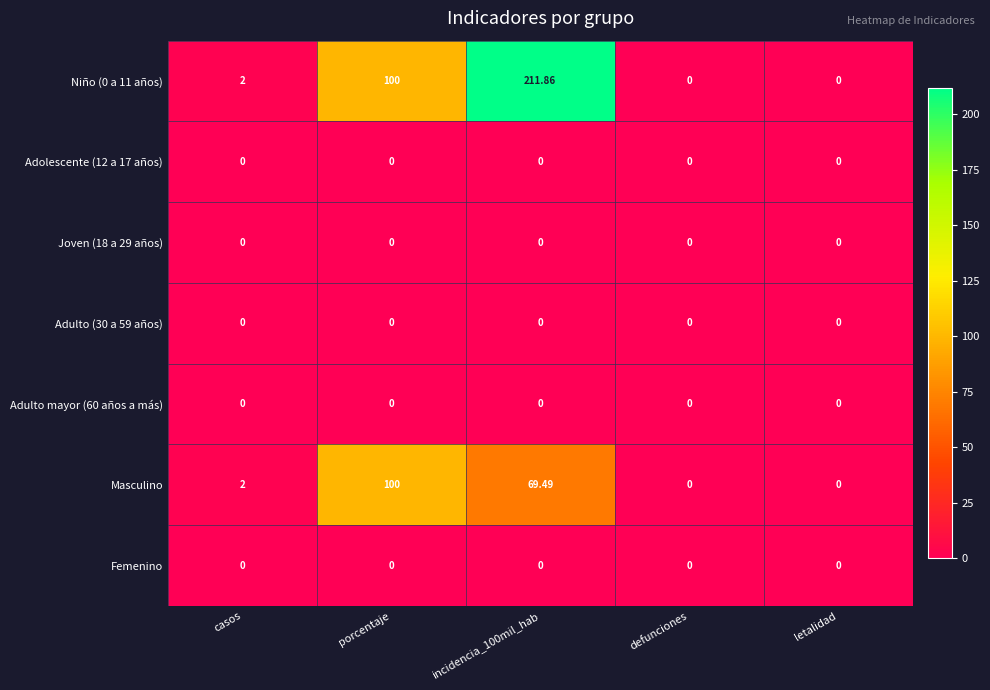

Reading left to right, extract all data points from this chart.

Niño (0 a 11 años): casos=2.0	porcentaje=100.0	incidencia_100mil_hab=211.9	defunciones=0.0	letalidad=0.0
Adolescente (12 a 17 años): casos=0.0	porcentaje=0.0	incidencia_100mil_hab=0.0	defunciones=0.0	letalidad=0.0
Joven (18 a 29 años): casos=0.0	porcentaje=0.0	incidencia_100mil_hab=0.0	defunciones=0.0	letalidad=0.0
Adulto (30 a 59 años): casos=0.0	porcentaje=0.0	incidencia_100mil_hab=0.0	defunciones=0.0	letalidad=0.0
Adulto mayor (60 años a más): casos=0.0	porcentaje=0.0	incidencia_100mil_hab=0.0	defunciones=0.0	letalidad=0.0
Masculino: casos=2.0	porcentaje=100.0	incidencia_100mil_hab=69.5	defunciones=0.0	letalidad=0.0
Femenino: casos=0.0	porcentaje=0.0	incidencia_100mil_hab=0.0	defunciones=0.0	letalidad=0.0